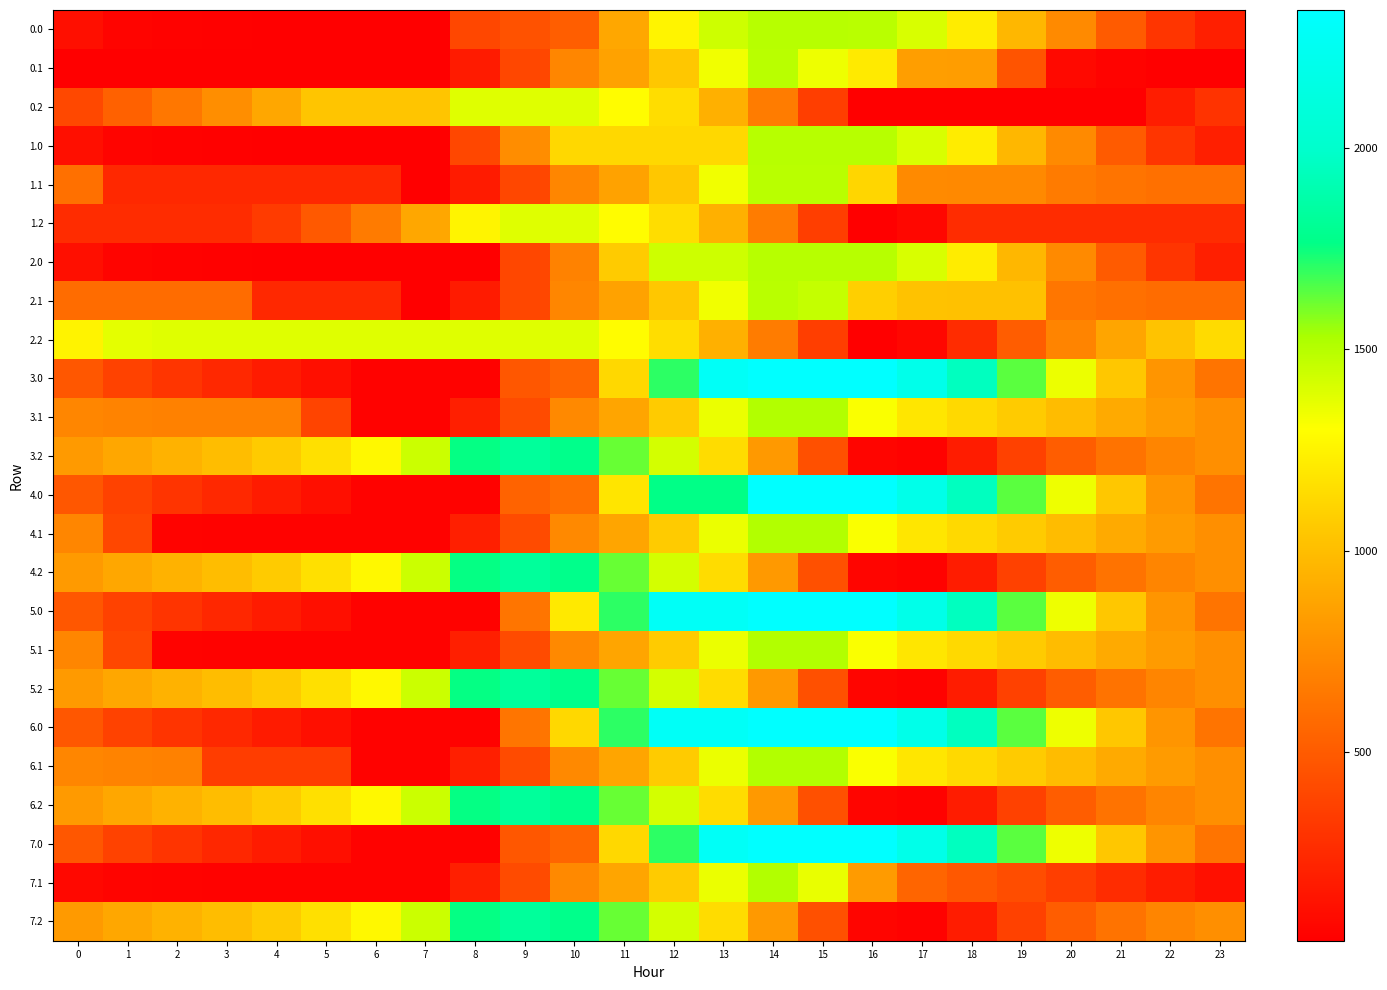

Reading right to left, extract all data points from this chart.

0.0: 23=189.7	22=302.2	21=496.4	20=737.2	19=969.4	18=1221.1	17=1407.8	16=1494.2	15=1496.0	14=1496.0	13=1437.9	12=1256.4	11=886.1	10=515.9	9=451.8	8=400.2	7=29.9	6=29.9	5=33.8	4=37.1	3=42.1	2=46.5	1=56.9	0=106.9
0.1: 23=29.9	22=29.9	21=50.0	20=82.7	19=460.5	18=838.2	17=842.8	16=1211.2	15=1346.2	14=1492.8	13=1338.8	12=1048.1	11=858.3	10=717.2	9=398.7	8=174.4	7=29.9	6=29.9	5=29.9	4=29.9	3=29.9	2=29.9	1=29.9	0=29.9
0.2: 23=292.4	22=181.0	21=29.9	20=29.9	19=29.9	18=29.9	17=29.9	16=29.9	15=351.5	14=665.0	13=932.9	12=1149.5	11=1294.0	10=1386.7	9=1386.7	8=1386.7	7=1039.2	6=1039.2	5=1039.2	4=885.6	3=761.3	2=643.4	1=530.1	0=404.1
1.0: 23=189.7	22=302.2	21=496.4	20=737.2	19=969.4	18=1221.1	17=1407.8	16=1496.0	15=1496.0	14=1496.0	13=1125.7	12=1125.7	11=1125.7	10=1125.7	9=755.5	8=400.2	7=29.9	6=29.9	5=33.8	4=37.1	3=42.1	2=46.5	1=56.9	0=106.9
1.1: 23=606.4	22=606.4	21=626.4	20=659.1	19=732.5	18=732.7	17=737.2	16=1115.0	15=1492.8	14=1492.8	13=1338.8	12=1048.1	11=858.3	10=717.2	9=398.7	8=174.4	7=29.9	6=241.6	5=241.6	4=241.6	3=241.6	2=241.6	1=241.6	0=606.4
1.2: 23=259.2	22=259.2	21=259.2	20=259.2	19=259.2	18=259.2	17=70.3	16=29.9	15=351.5	14=665.0	13=932.9	12=1149.5	11=1294.0	10=1386.7	9=1386.7	8=1255.2	7=885.0	6=658.4	5=487.2	4=333.6	3=259.2	2=259.2	1=259.2	0=259.2
2.0: 23=189.7	22=302.2	21=496.4	20=737.2	19=969.4	18=1221.1	17=1407.8	16=1496.0	15=1496.0	14=1496.0	13=1437.9	12=1437.9	11=1067.6	10=697.4	9=400.2	8=29.9	7=29.9	6=29.9	5=33.8	4=37.1	3=42.1	2=46.5	1=56.9	0=106.9
2.1: 23=584.7	22=584.7	21=604.7	20=637.4	19=1015.2	18=1015.4	17=1019.9	16=1083.1	15=1460.8	14=1492.8	13=1338.8	12=1048.1	11=858.3	10=717.2	9=398.7	8=174.4	7=29.9	6=241.6	5=241.6	4=241.6	3=584.7	2=584.7	1=584.7	0=584.7
2.2: 23=1138.9	22=1027.5	21=876.5	20=704.6	19=505.8	18=259.2	17=70.3	16=29.9	15=351.5	14=665.0	13=932.9	12=1149.5	11=1294.0	10=1386.7	9=1386.7	8=1386.7	7=1386.7	6=1386.7	5=1386.7	4=1386.7	3=1386.7	2=1386.7	1=1376.7	0=1250.7
3.0: 23=623.9	22=795.9	21=1049.7	20=1350.1	19=1641.9	18=1953.2	17=2199.5	16=2344.0	15=2344.0	14=2344.0	13=2285.9	12=1705.8	11=1125.6	10=545.5	9=481.4	8=46.9	7=46.9	6=46.9	5=110.3	4=173.3	3=237.8	2=301.8	1=371.9	0=481.4
3.1: 23=763.3	22=822.3	21=902.0	20=994.3	19=1068.5	18=1128.3	17=1192.4	16=1315.1	15=1509.7	14=1509.7	13=1355.7	12=1065.0	11=875.2	10=734.1	9=415.6	8=191.4	7=46.9	6=46.9	5=380.3	4=690.3	3=690.3	2=692.0	1=699.0	0=719.3
3.2: 23=765.0	22=712.0	21=619.4	20=505.9	19=365.5	18=177.3	17=46.9	16=60.8	15=442.0	14=815.1	13=1142.6	12=1418.8	11=1622.9	10=1775.2	9=1831.0	8=1757.9	7=1442.3	6=1274.1	5=1161.4	4=1066.2	3=1000.3	2=940.8	1=885.9	0=818.3
4.0: 23=622.4	22=794.4	21=1048.2	20=1348.6	19=1640.4	18=1951.7	17=2198.0	16=2344.0	15=2344.0	14=2344.0	13=1763.9	12=1763.9	11=1183.7	10=603.6	9=539.5	8=46.9	7=46.9	6=46.9	5=110.3	4=173.3	3=237.8	2=300.4	1=370.4	0=480.0
4.1: 23=763.3	22=822.3	21=902.0	20=994.3	19=1068.5	18=1128.3	17=1192.4	16=1315.1	15=1509.7	14=1509.7	13=1355.7	12=1065.0	11=875.2	10=734.1	9=415.6	8=191.4	7=46.9	6=46.9	5=46.9	4=46.9	3=46.9	2=48.6	1=400.0	0=719.3
4.2: 23=765.0	22=712.0	21=619.4	20=505.9	19=365.5	18=177.3	17=46.9	16=60.8	15=442.0	14=815.1	13=1142.6	12=1418.8	11=1622.9	10=1775.2	9=1831.0	8=1757.9	7=1442.3	6=1274.1	5=1161.4	4=1066.2	3=1000.3	2=940.8	1=885.9	0=818.3
5.0: 23=622.4	22=794.4	21=1048.2	20=1348.6	19=1640.4	18=1951.7	17=2198.0	16=2344.0	15=2344.0	14=2344.0	13=2285.9	12=2285.9	11=1705.8	10=1207.2	9=627.0	8=46.9	7=46.9	6=46.9	5=110.3	4=171.8	3=236.4	2=300.4	1=370.4	0=480.0
5.1: 23=763.3	22=822.3	21=902.0	20=994.3	19=1068.5	18=1128.3	17=1192.4	16=1315.1	15=1509.7	14=1509.7	13=1355.7	12=1065.0	11=875.2	10=734.1	9=415.6	8=191.4	7=46.9	6=46.9	5=46.9	4=46.9	3=46.9	2=48.6	1=400.0	0=719.3
5.2: 23=765.0	22=712.0	21=619.4	20=505.9	19=365.5	18=177.3	17=46.9	16=60.8	15=442.0	14=815.1	13=1142.6	12=1418.8	11=1622.9	10=1775.2	9=1831.0	8=1757.9	7=1442.3	6=1274.1	5=1161.4	4=1066.2	3=1000.3	2=940.8	1=885.9	0=818.3
6.0: 23=622.4	22=794.4	21=1048.2	20=1348.6	19=1640.4	18=1951.7	17=2198.0	16=2344.0	15=2344.0	14=2344.0	13=2285.9	12=2285.9	11=1705.8	10=1125.6	9=627.0	8=46.9	7=46.9	6=46.9	5=110.3	4=173.3	3=237.8	2=300.4	1=370.4	0=480.0
6.1: 23=763.3	22=822.3	21=902.0	20=994.3	19=1068.5	18=1128.3	17=1192.4	16=1315.1	15=1509.7	14=1509.7	13=1355.7	12=1065.0	11=875.2	10=734.1	9=415.6	8=191.4	7=46.9	6=46.9	5=345.9	4=345.9	3=345.9	2=692.0	1=699.0	0=719.3
6.2: 23=765.0	22=712.0	21=619.4	20=505.9	19=365.5	18=177.3	17=46.9	16=60.8	15=442.0	14=815.1	13=1142.6	12=1418.8	11=1622.9	10=1775.2	9=1831.0	8=1757.9	7=1442.3	6=1274.1	5=1161.4	4=1066.2	3=1000.3	2=940.8	1=885.9	0=818.3
7.0: 23=622.4	22=794.4	21=1048.2	20=1348.6	19=1640.4	18=1951.7	17=2198.0	16=2344.0	15=2344.0	14=2344.0	13=2285.9	12=1705.8	11=1125.6	10=545.5	9=481.4	8=46.9	7=46.9	6=46.9	5=110.3	4=171.8	3=236.4	2=300.4	1=370.4	0=480.0
7.1: 23=119.9	22=178.9	21=258.5	20=350.8	19=425.1	18=484.9	17=549.0	16=824.2	15=1363.2	14=1509.7	13=1355.7	12=1065.0	11=875.2	10=734.1	9=415.6	8=191.4	7=46.9	6=46.9	5=46.9	4=46.9	3=46.9	2=48.6	1=55.6	0=75.9
7.2: 23=765.0	22=712.0	21=619.4	20=505.9	19=365.5	18=177.3	17=46.9	16=60.8	15=442.0	14=815.1	13=1142.6	12=1418.8	11=1622.9	10=1775.2	9=1831.0	8=1757.9	7=1442.3	6=1274.1	5=1161.4	4=1066.2	3=1000.3	2=940.8	1=885.9	0=818.3